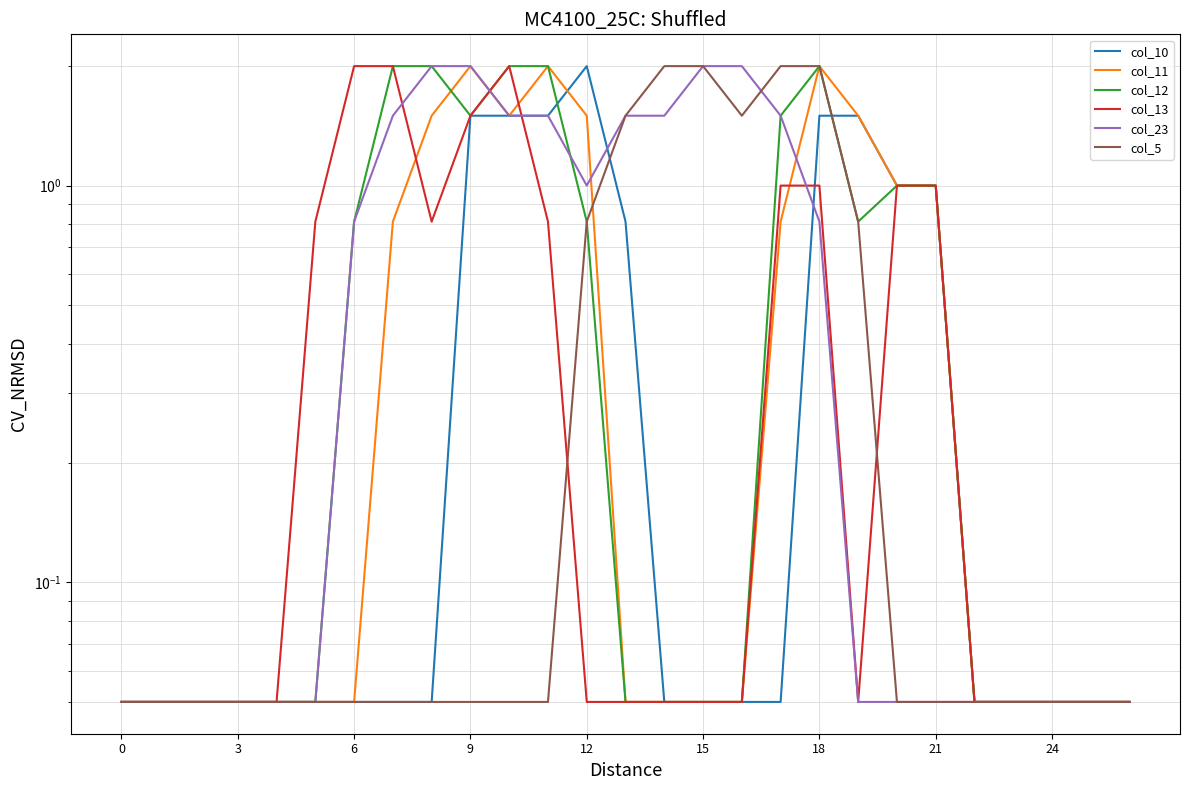

What is the maximum value for col_10?

2.0